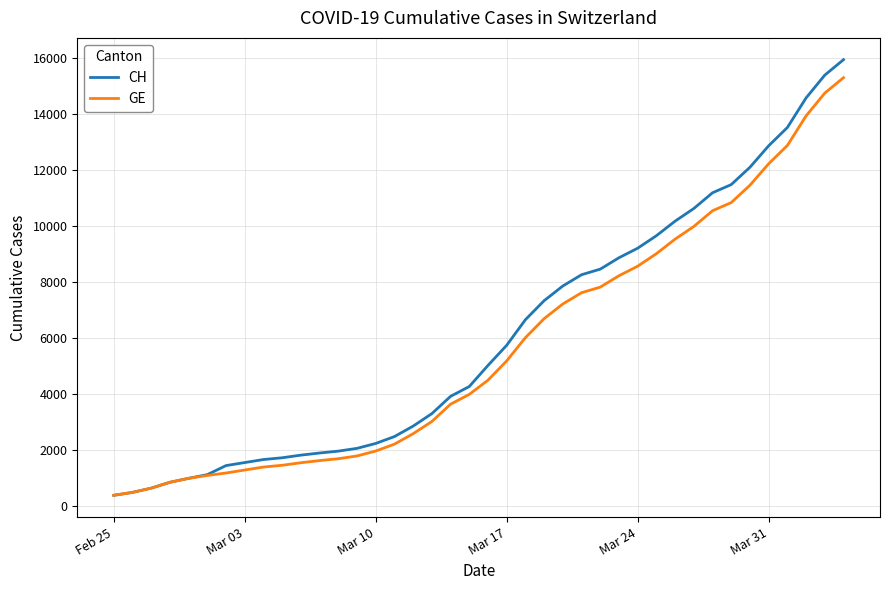

Which series has the widest spread of values?

CH